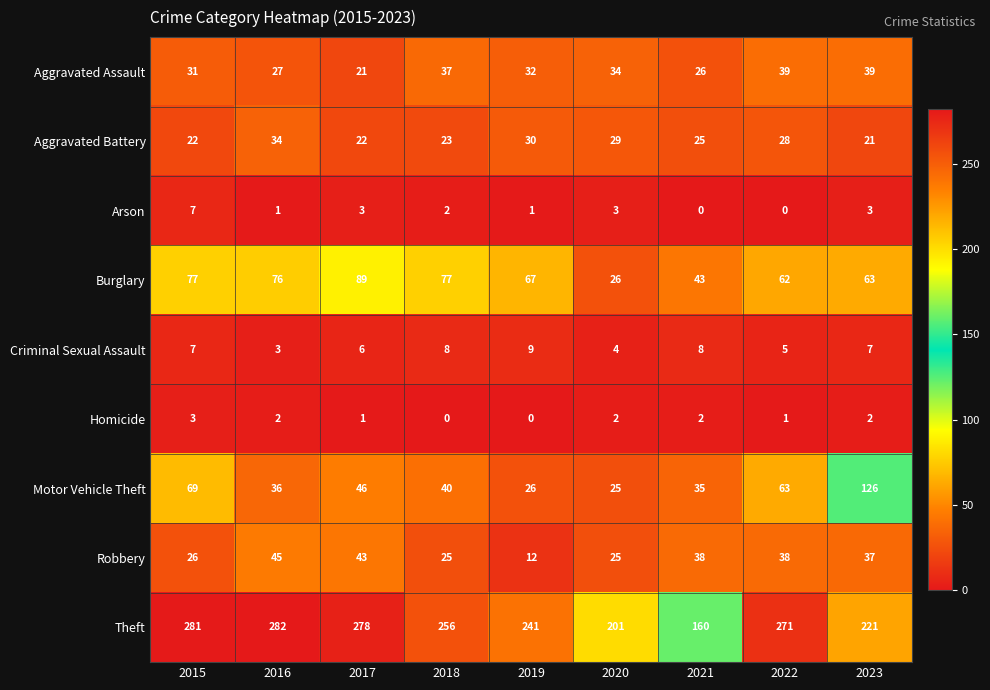

What is the lowest value of the Aggravated Assault series?

21